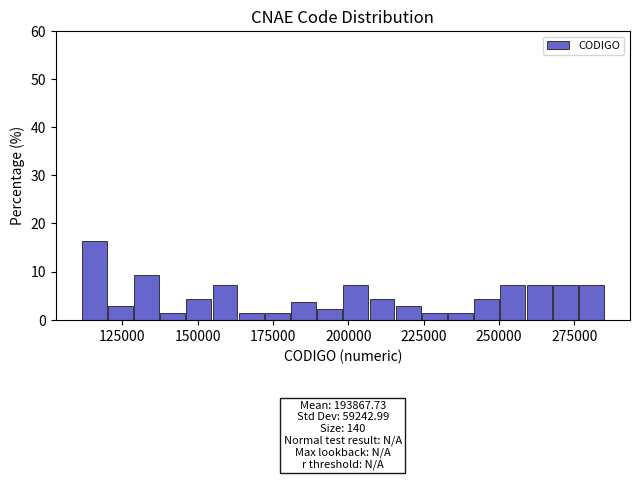

Read against the x-axis, roughly where is the centre of the tallest bar?

115000